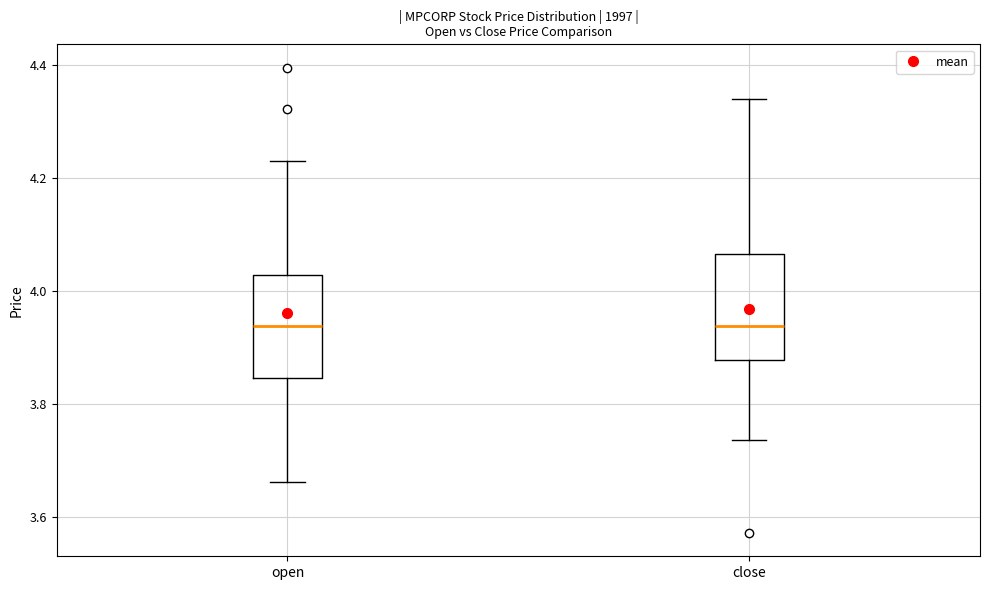

Where does the median line of the box for close sit on the y-axis? The values are not printed on the chart, so give them approximately, as read against the axis.

3.94